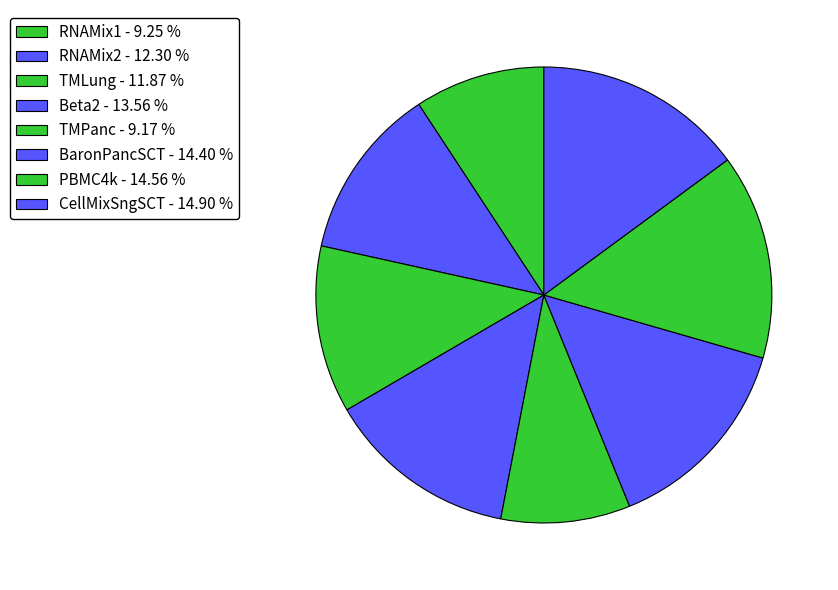

Count the number of slices in the pie.

8